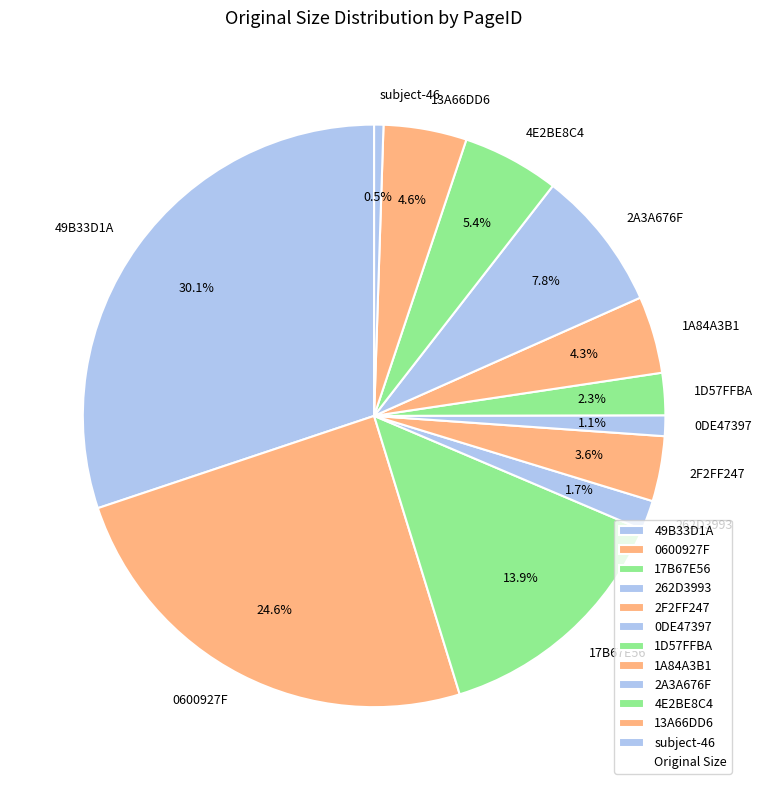

Which category has the biggest portion of the pie?

49B33D1A